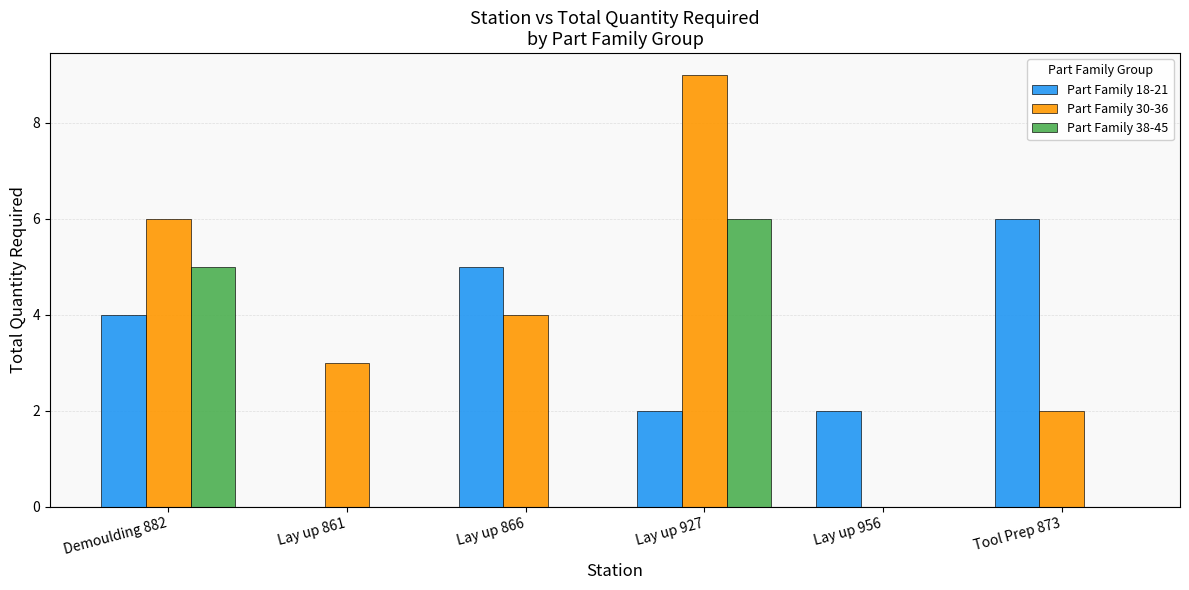

What is the sum of all Part Family 38-45 values?

11